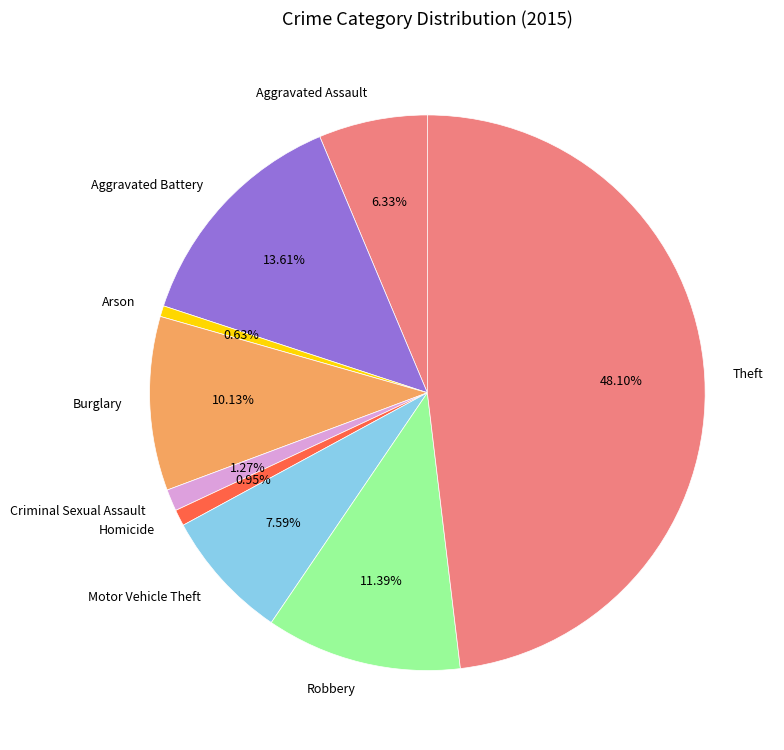

Approximately how many times larger is the value at Criminal Sexual Assault compared to Robbery?

0.1